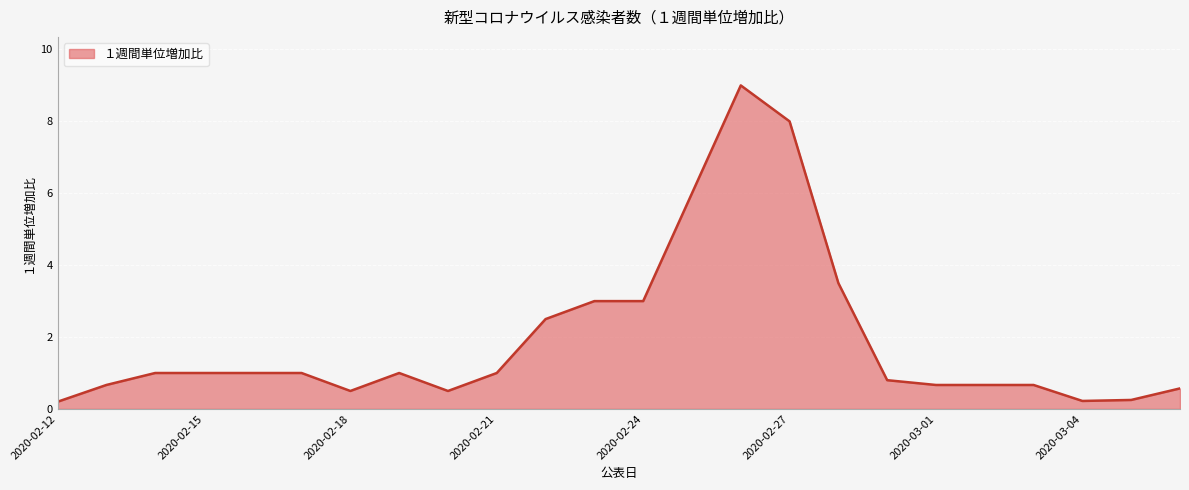

Does the chart display data point markers on the line(s)?

No